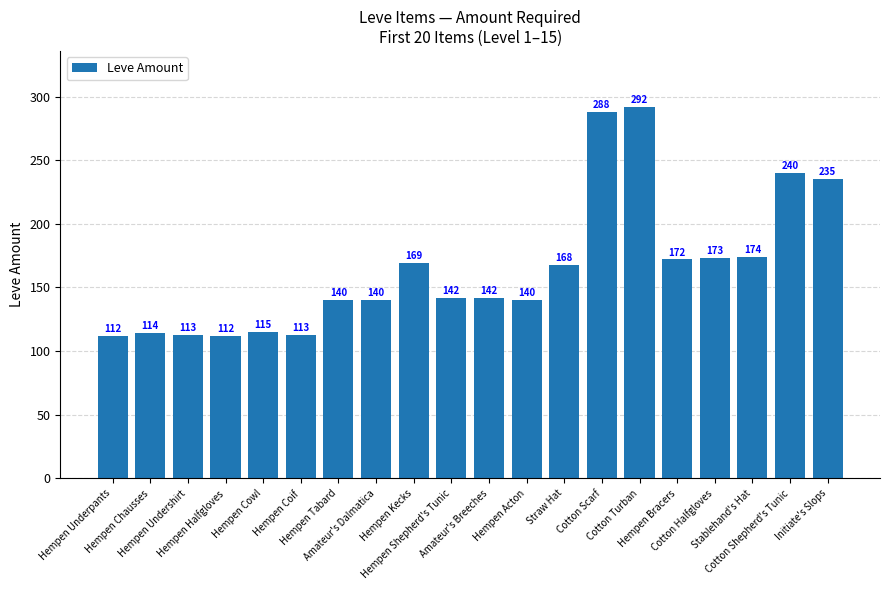

True or false: the data shows 240 at Cotton Shepherd's Tunic.

True